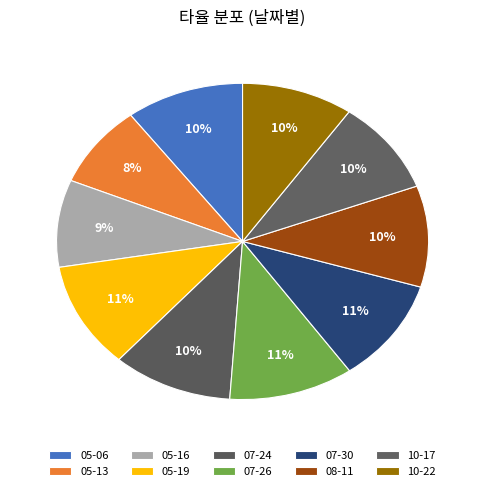

Is there any slice that represents more than half of the pie?

No